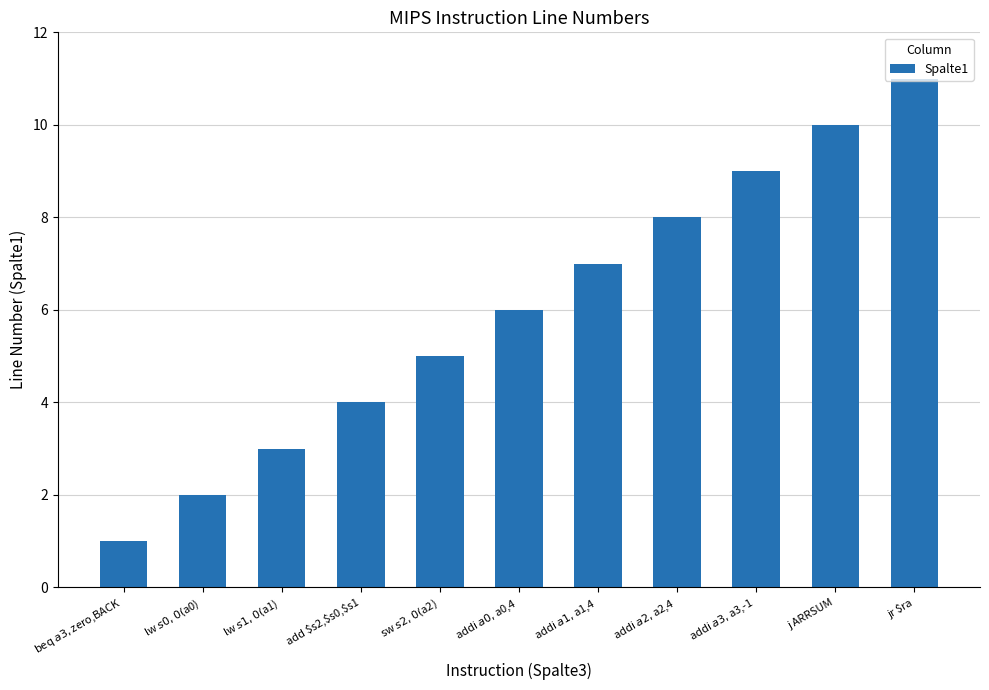

What is the label of the 1st bar from the left?

beq $a3,$zero,BACK